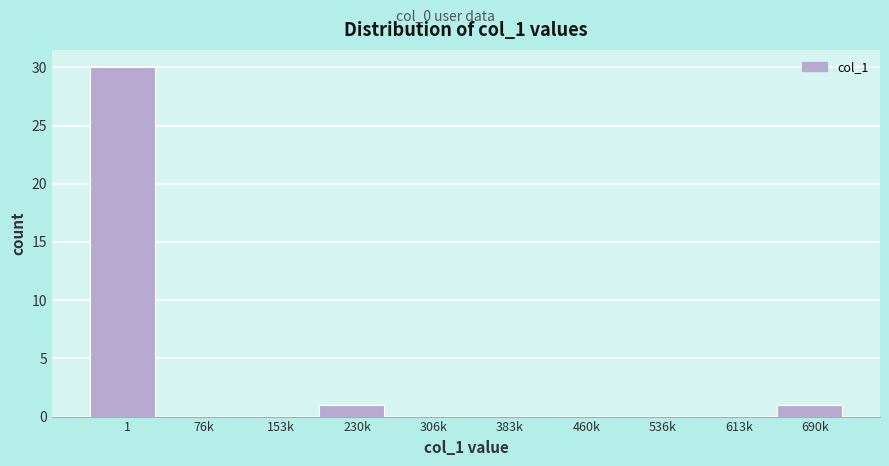

Reading right to left, list all the values displayed in this chart.

690k=1	613k=0	536k=0	460k=0	383k=0	306k=0	230k=1	153k=0	76k=0	1=30